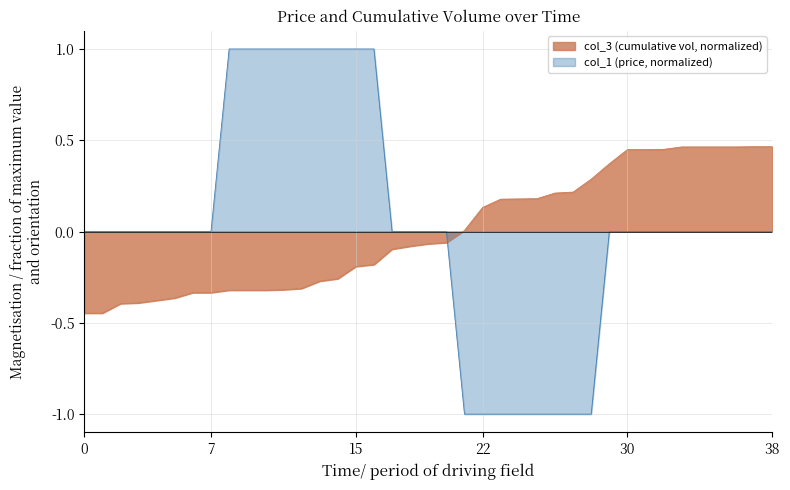

What is the smallest value displayed?

-1.0